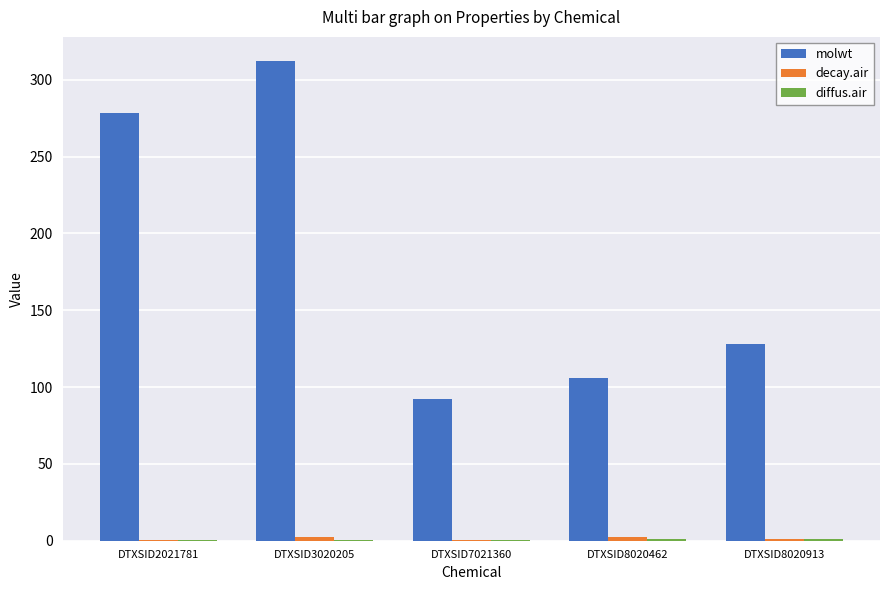

Which category has the highest value across all series?

DTXSID3020205